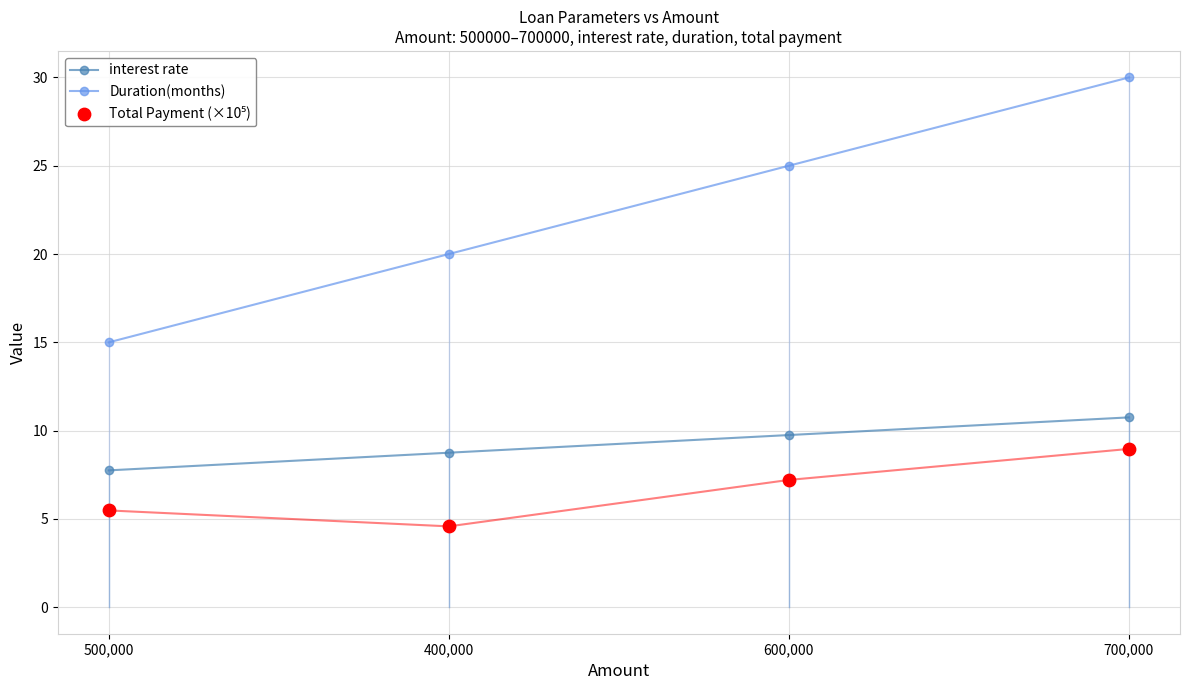

Is the value of interest rate at 600,000 greater than the value of Total Payment (×10⁵) at 700,000?

Yes